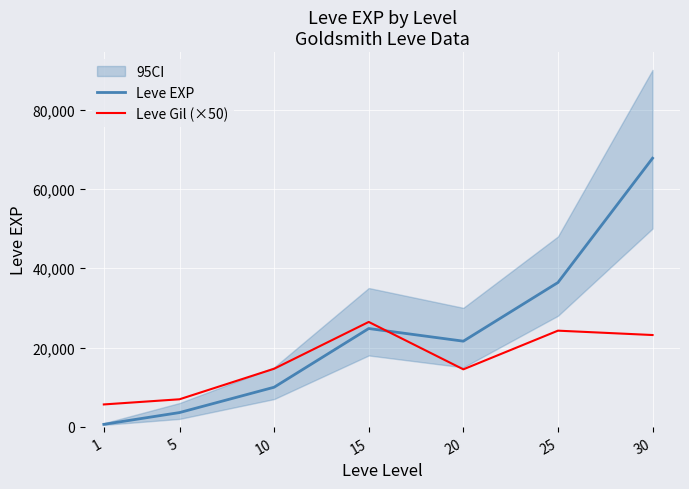

Rank the series by their average value, from highest to lowest.

Leve EXP, Leve Gil (×50)